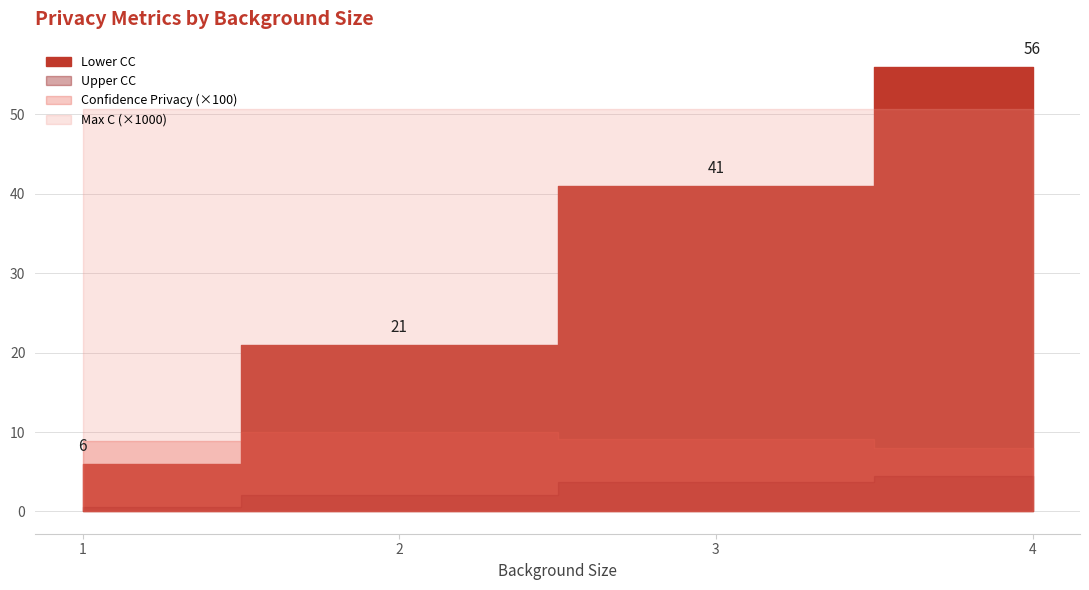

At which label does Lower CC reach its minimum?

1